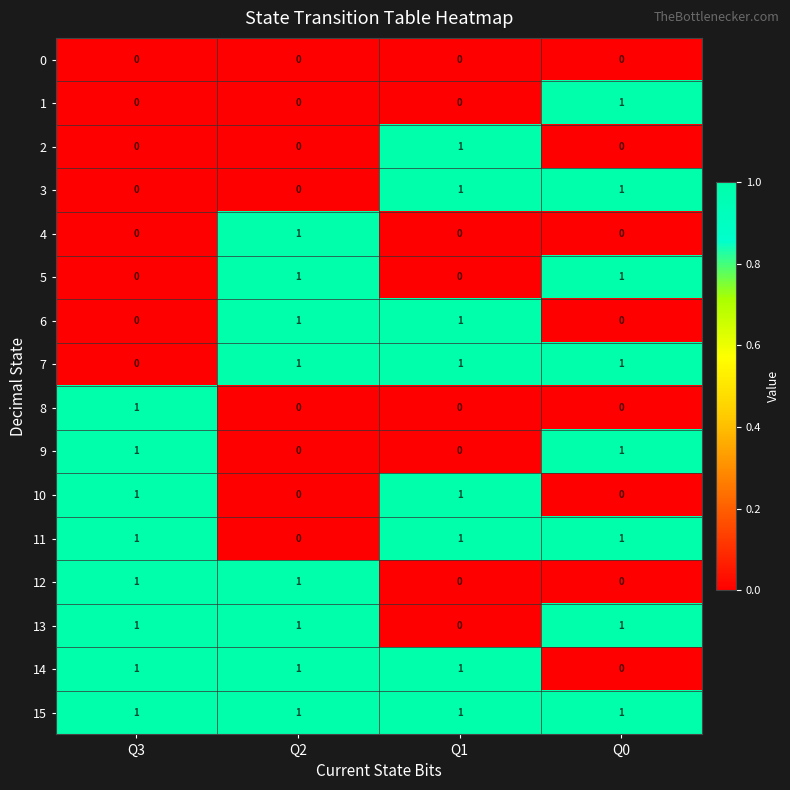

What is the sum of all 7 values?

3